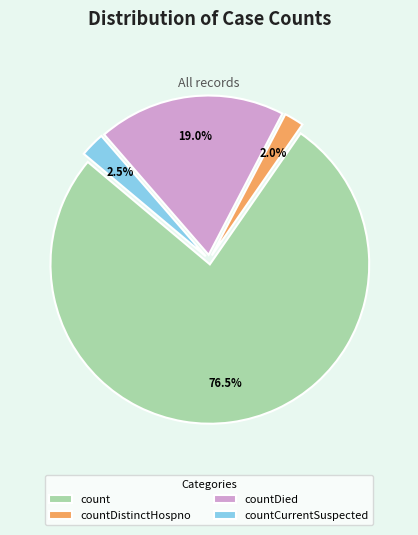

What portion of the pie excludes countCurrentSuspected?

97.5%